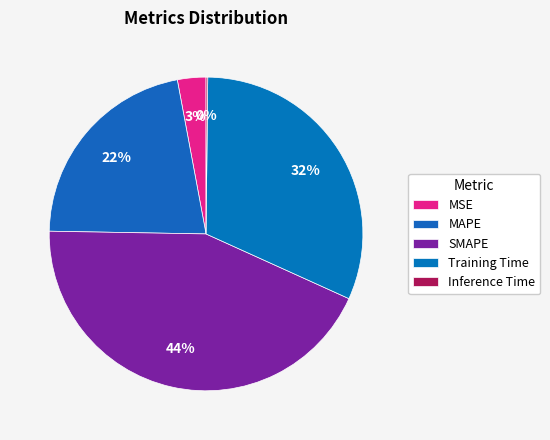

To the nearest percent, what percentage of the pie is MSE?

3%